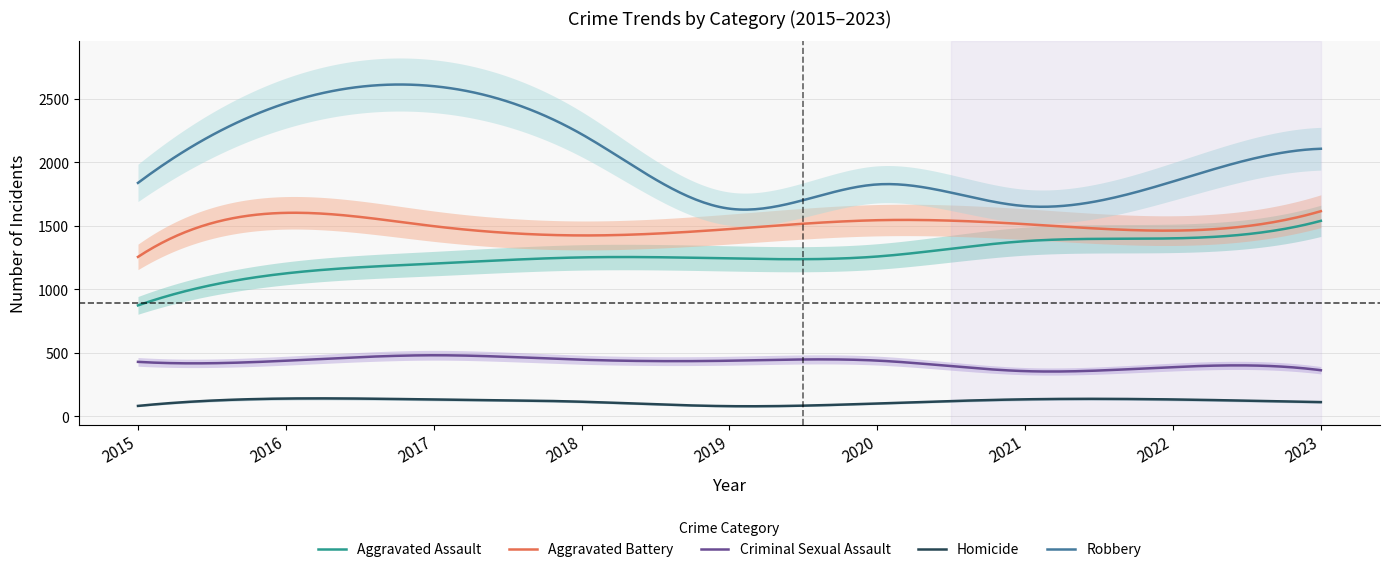

Between 2023 and 2016, which is larger?

2023